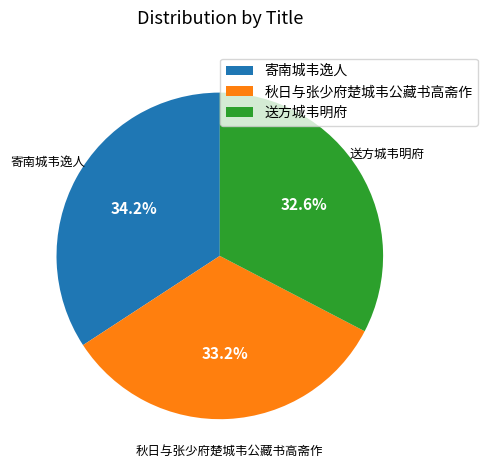

Does any single category account for the majority?

No